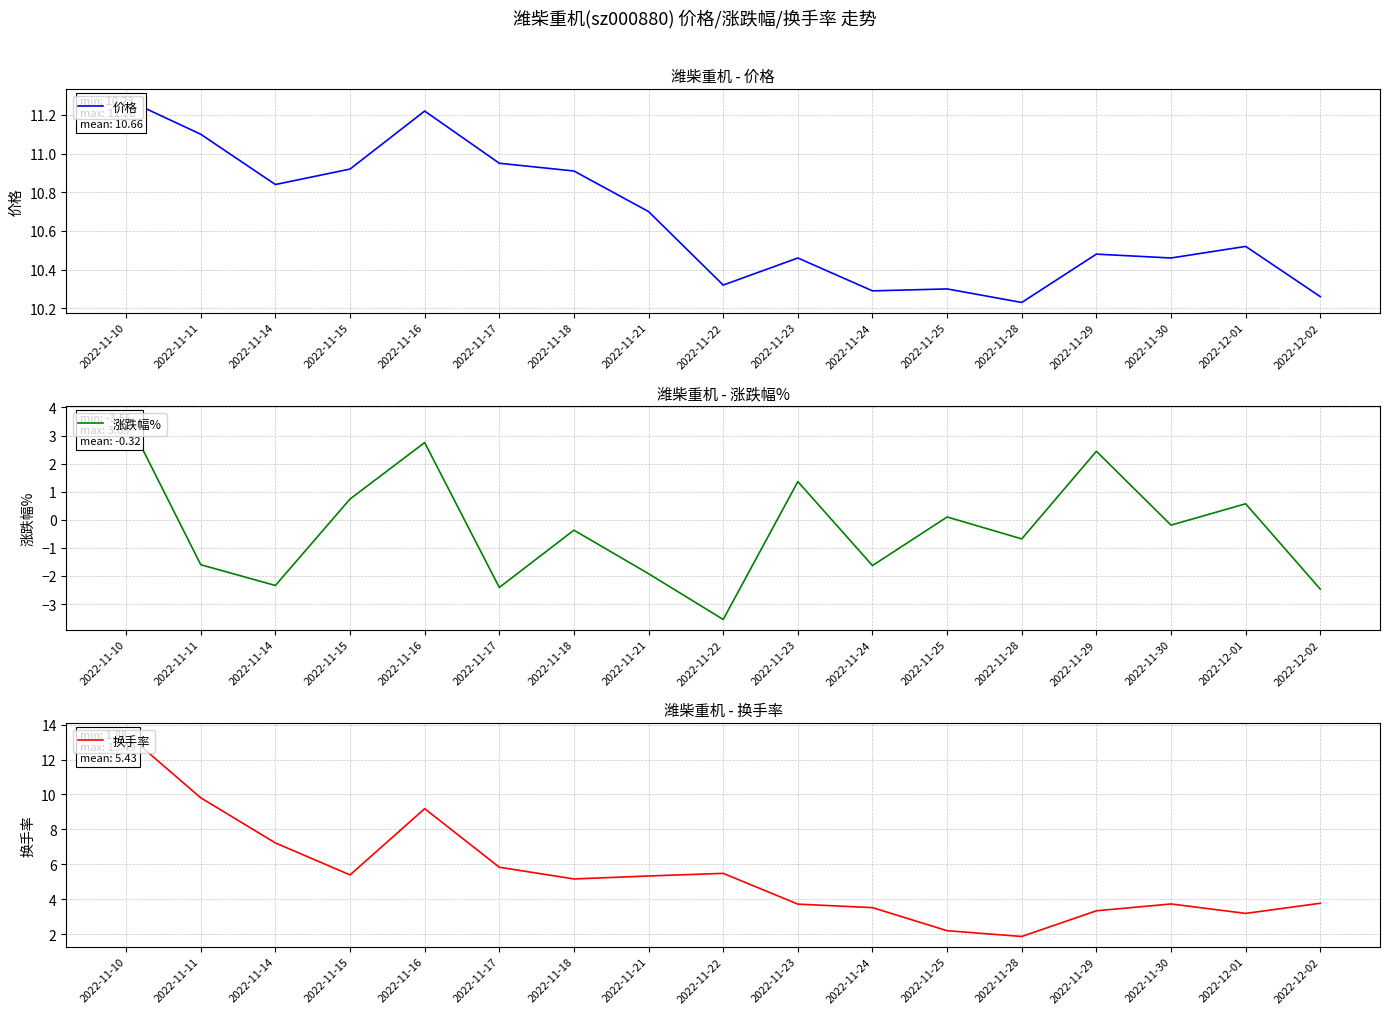

Is the value of 价格 at 2022-11-30 greater than the value of 涨跌幅% at 2022-12-02?

Yes